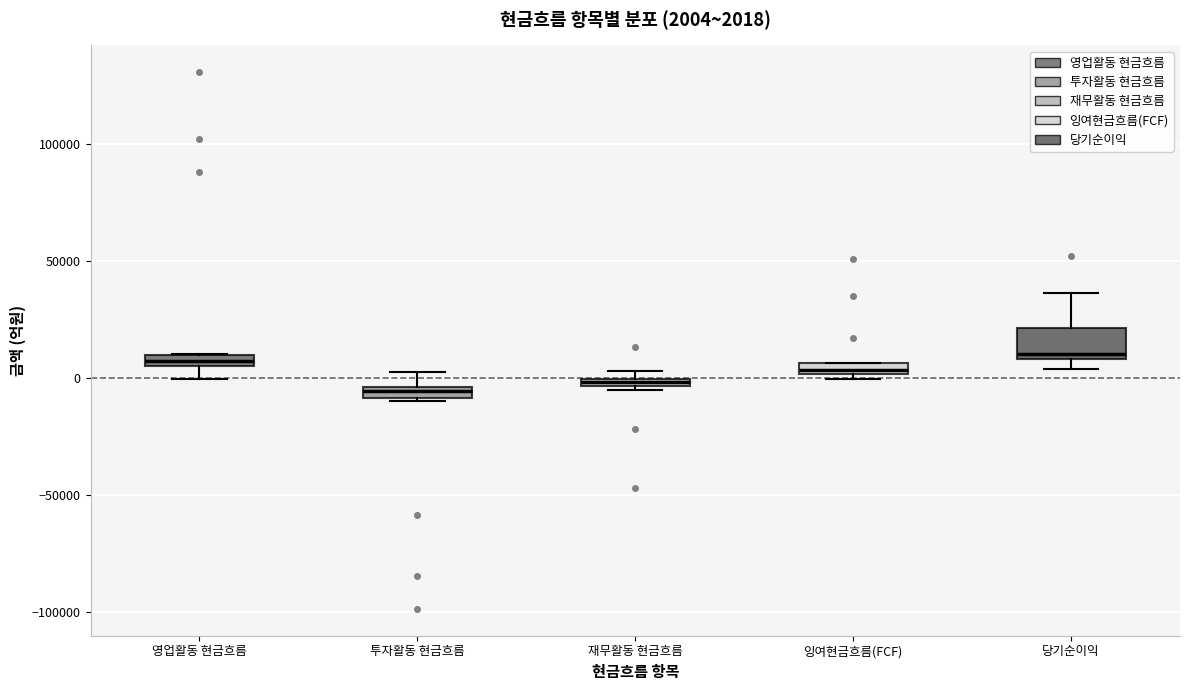

Comparing the boxes themselves (not the whiskers), which one is the tallest?

당기순이익